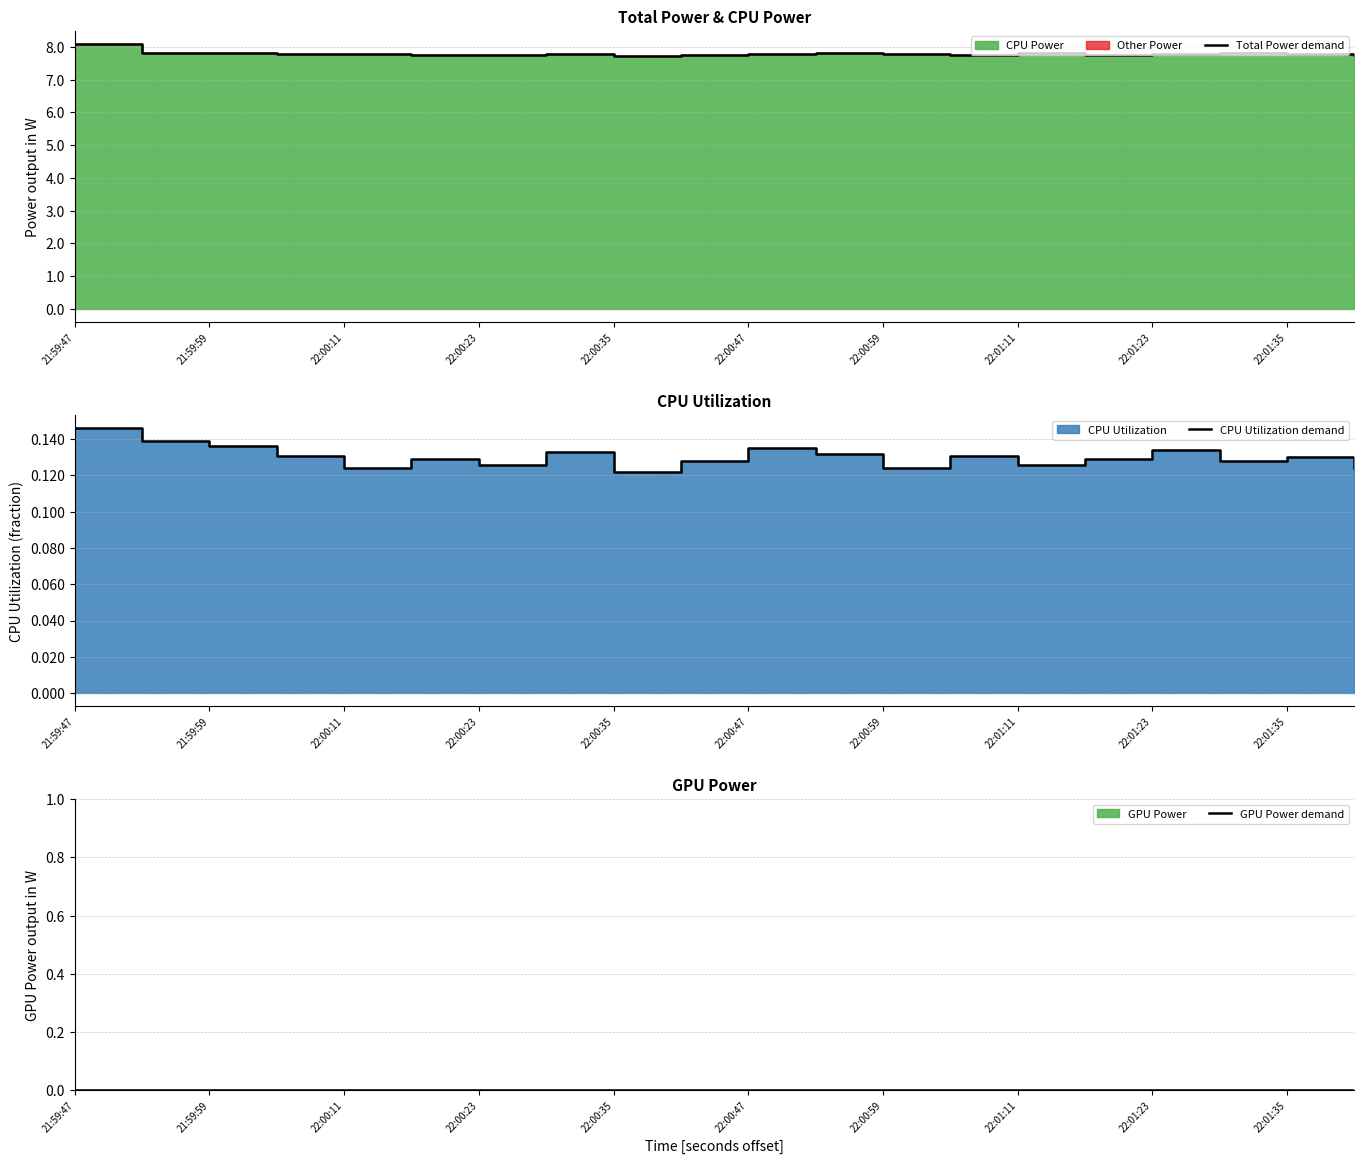

How many data points does each series have?

20